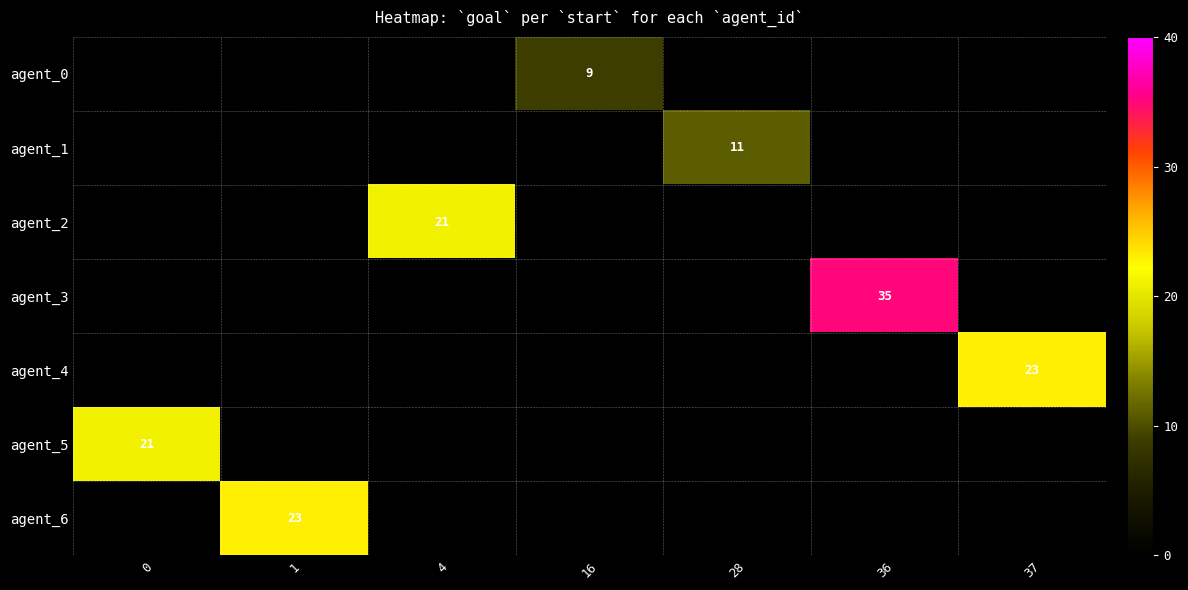

The agent_5 series shows 30 at 0. True or false?

False